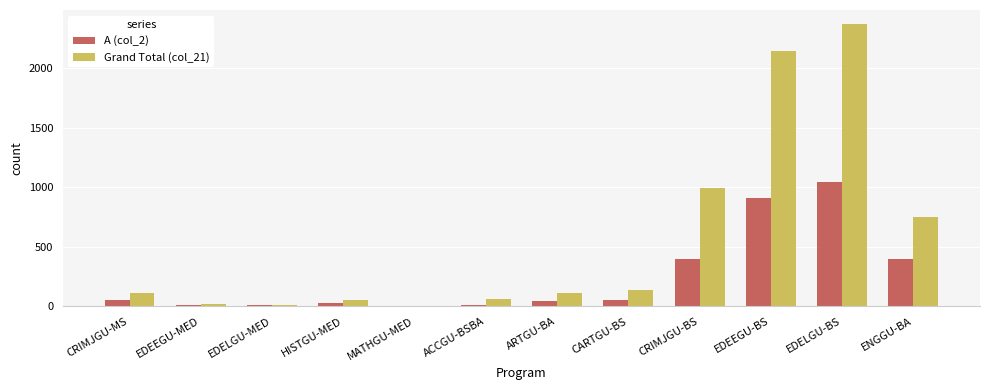

What is the sum of the Grand Total (col_21) values at CRIMJGU-BS and ACCGU-BSBA?

1054